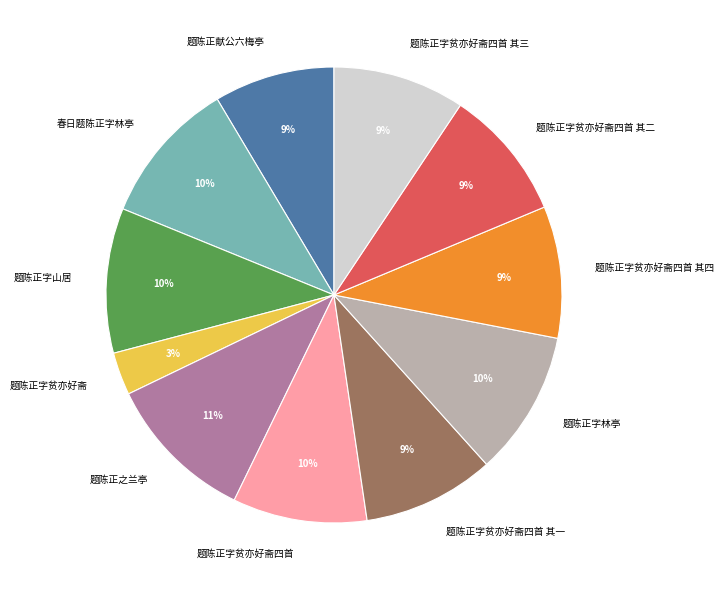

True or false: 题陈正字贫亦好斋四首 其三 accounts for 9% of the total.

True